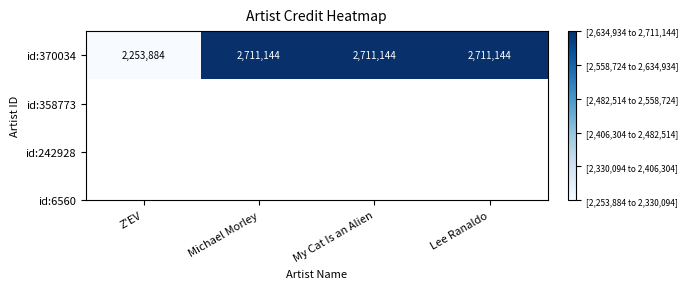

Read the value at Z'EV, to the nearest 100.

2253900